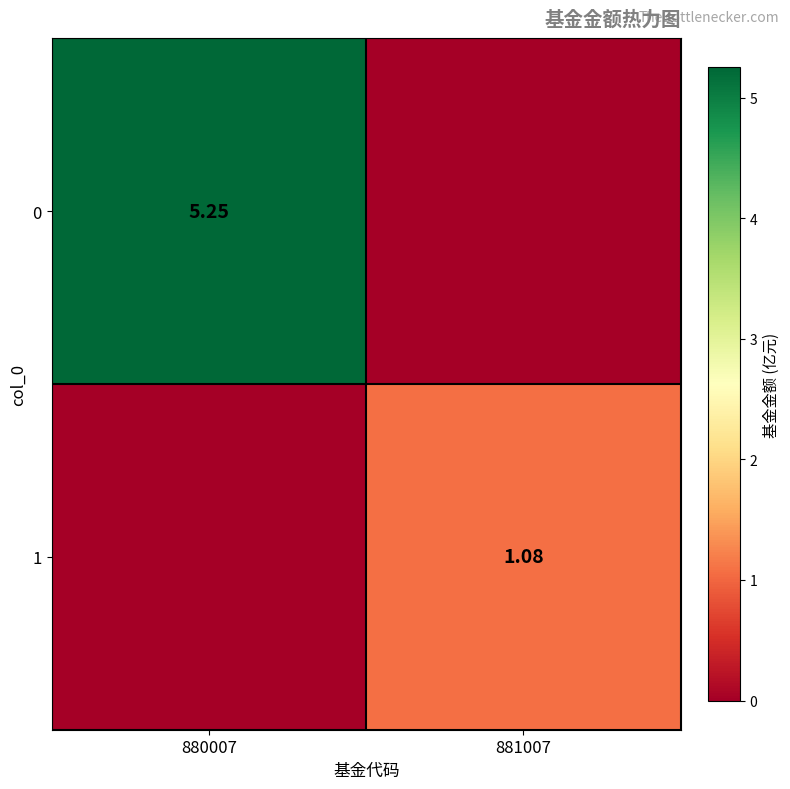

At which category is the sum across all series the highest?

880007